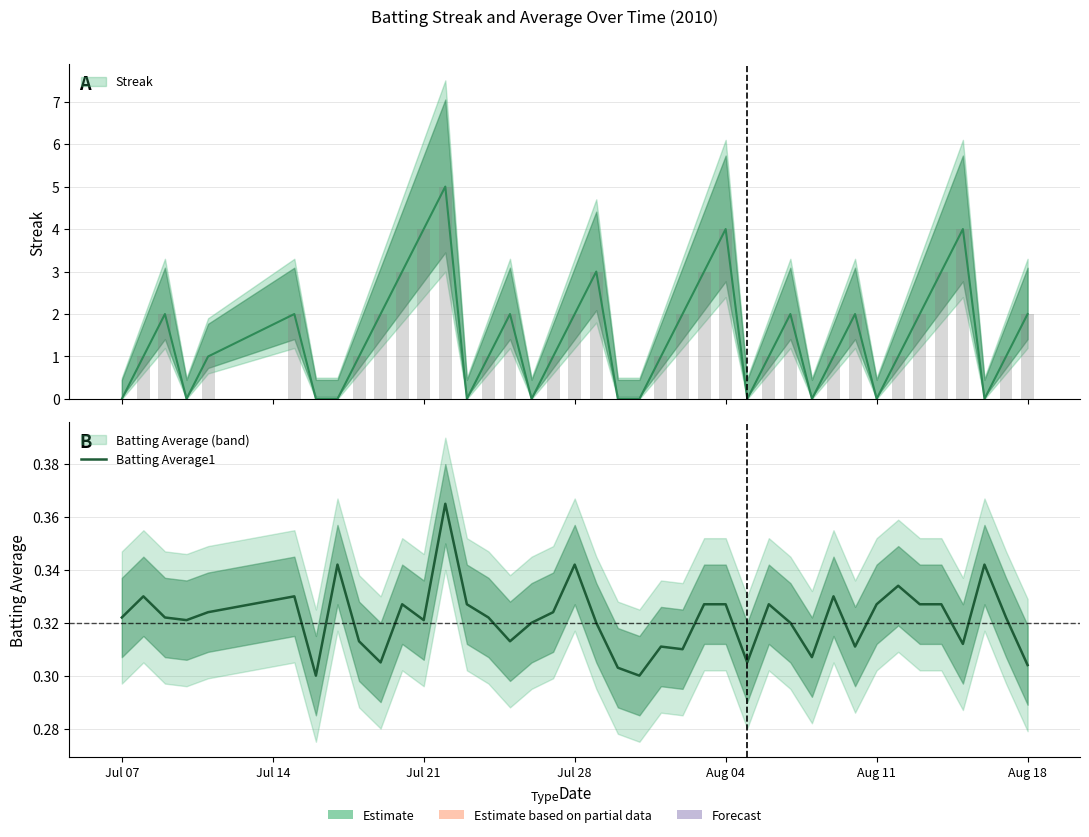

What is the smallest value displayed?

0.3